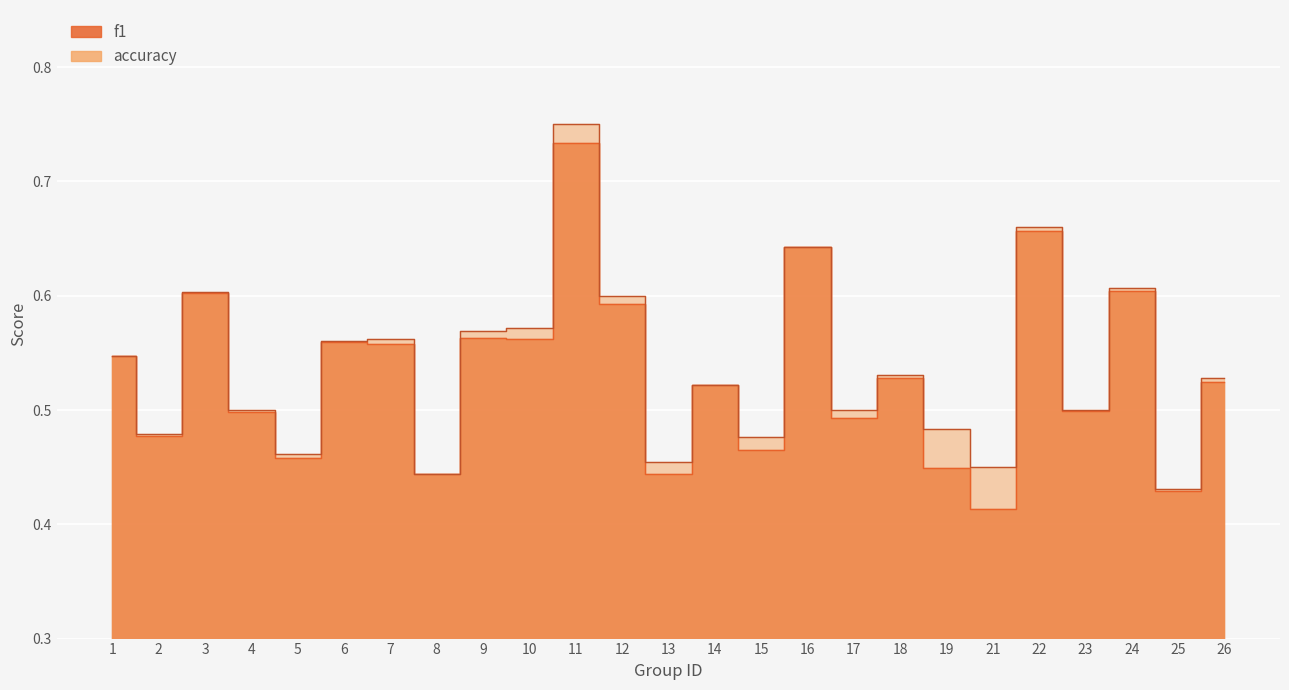

What is the average value of the accuracy series?

0.5